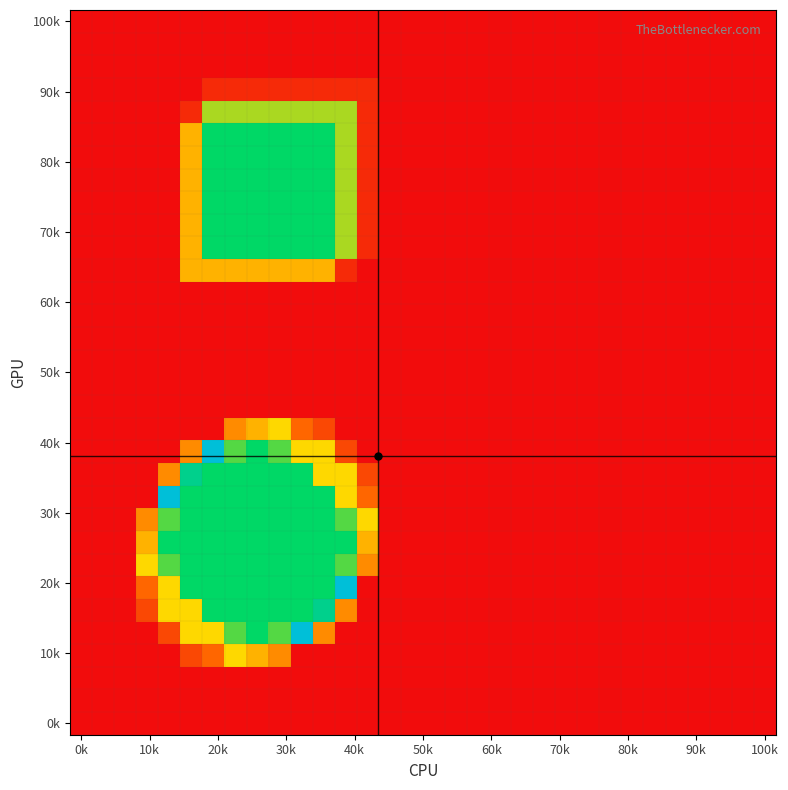

How many distinct data groups are displayed?

32